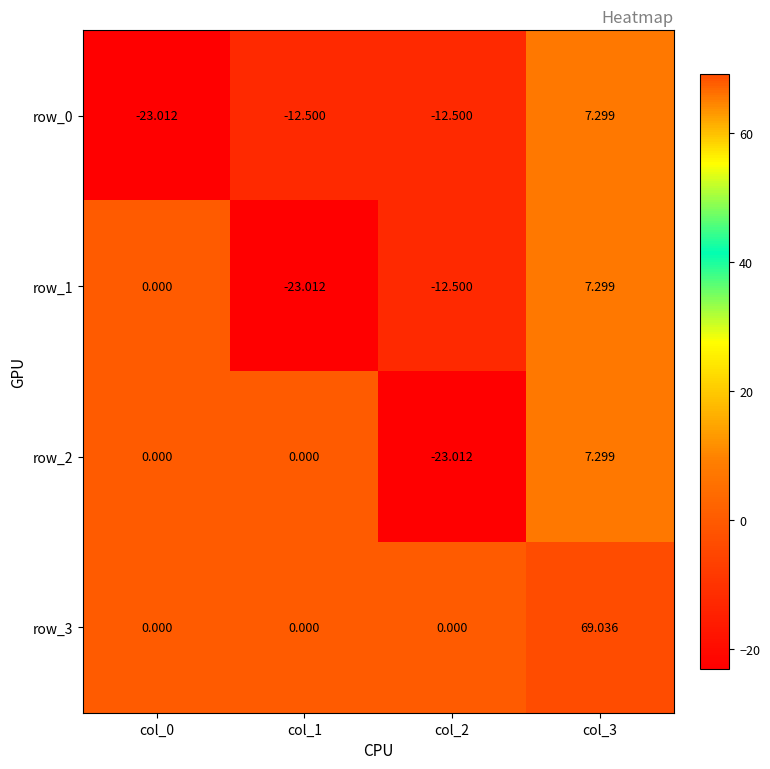

At which label is row_2 closest to -7?

col_0